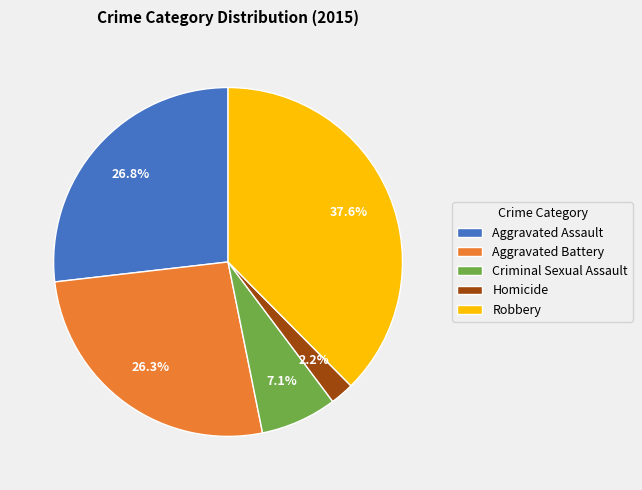

How much of the chart is everything except Aggravated Battery?

73.7%